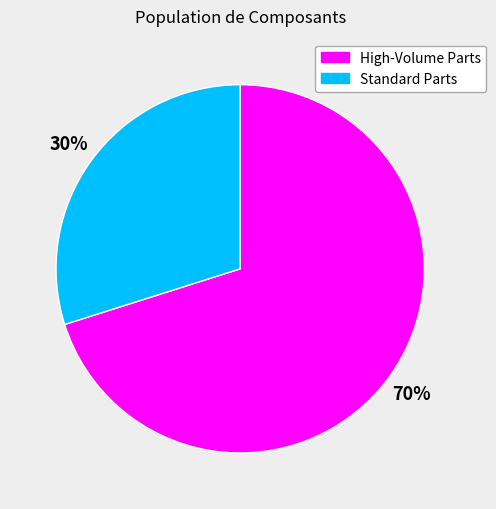

Is there any slice that represents more than half of the pie?

Yes